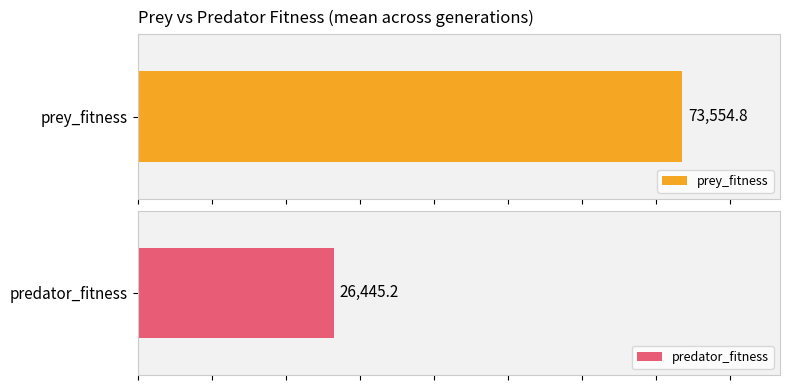

Count the number of data series in this chart.

2